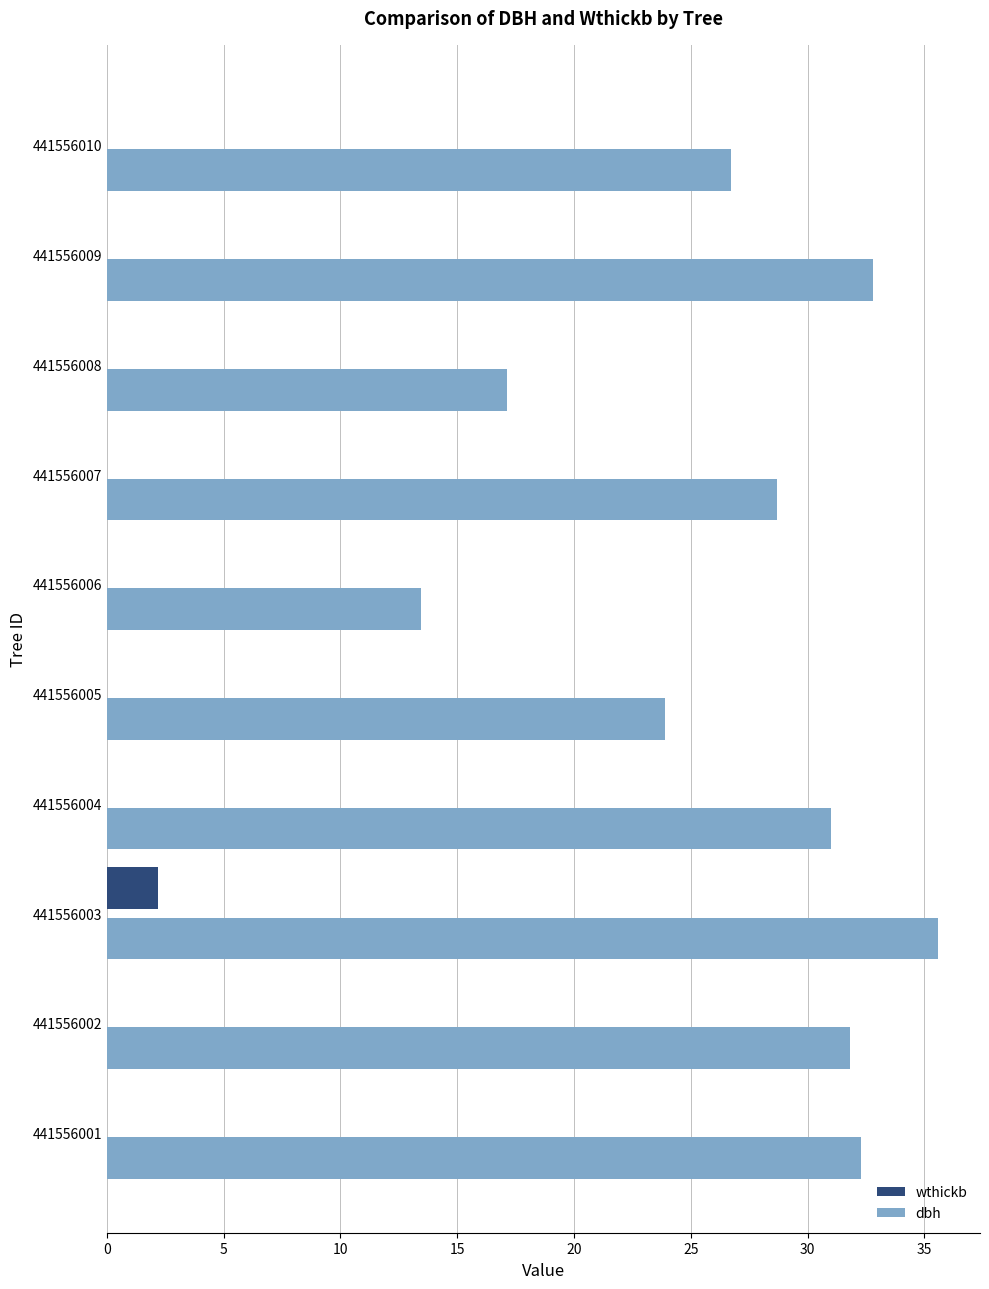

Count the number of categories in the chart.

10